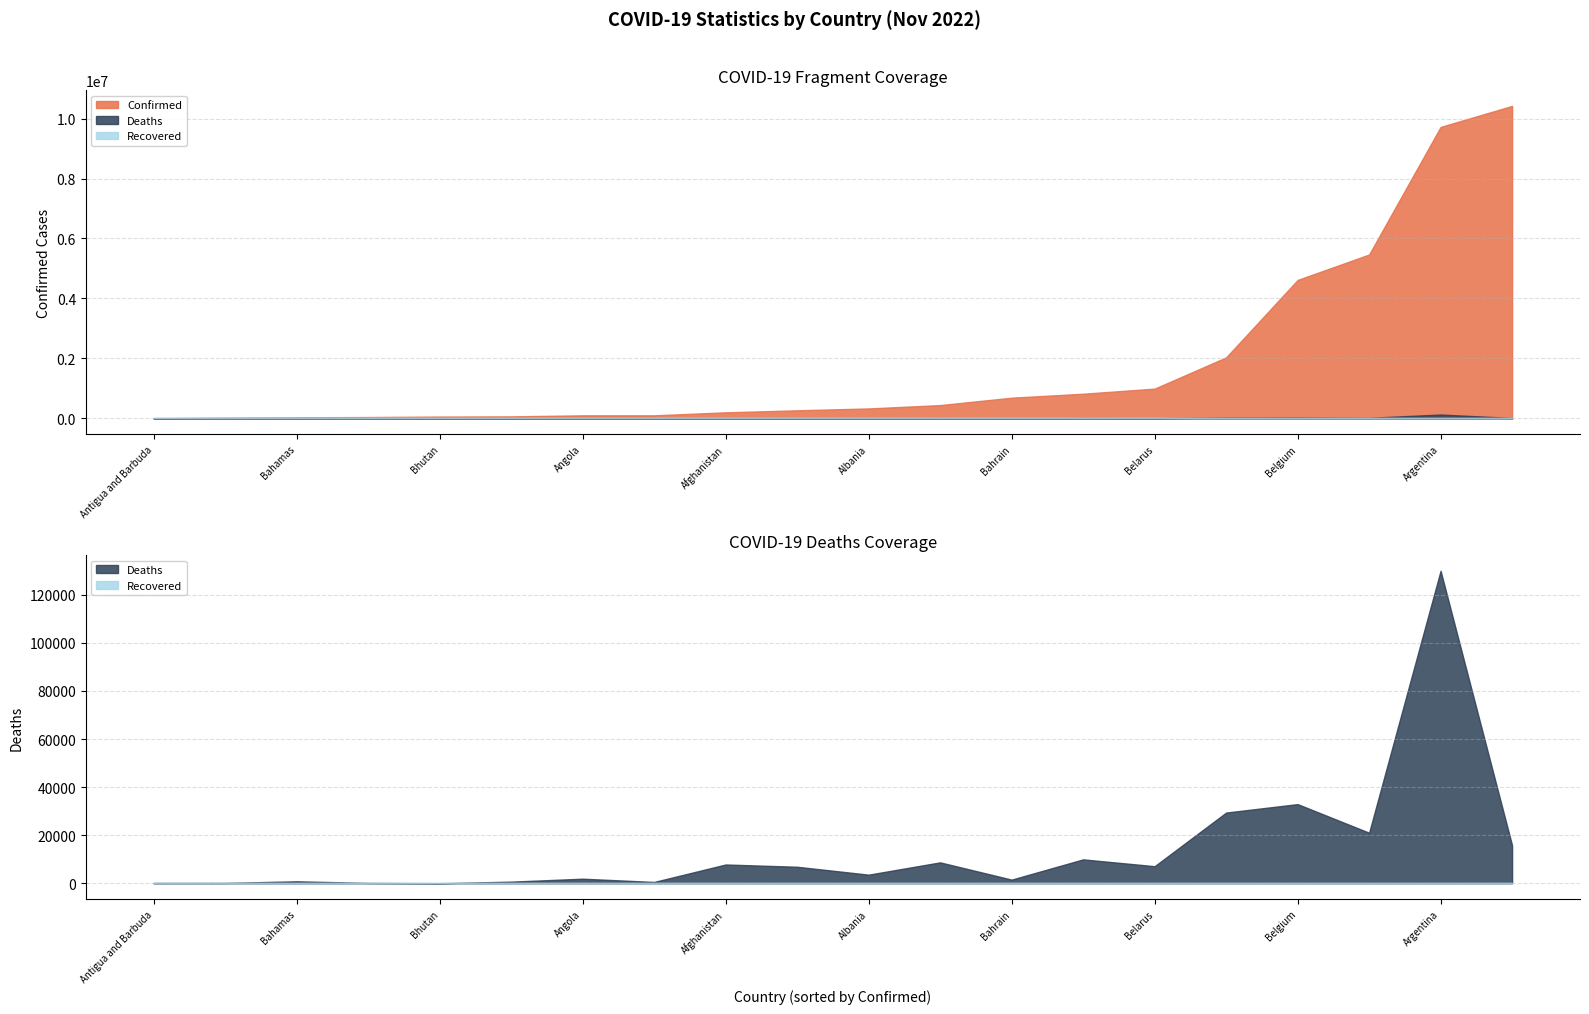

True or false: Confirmed and Deaths cross at least once.

False